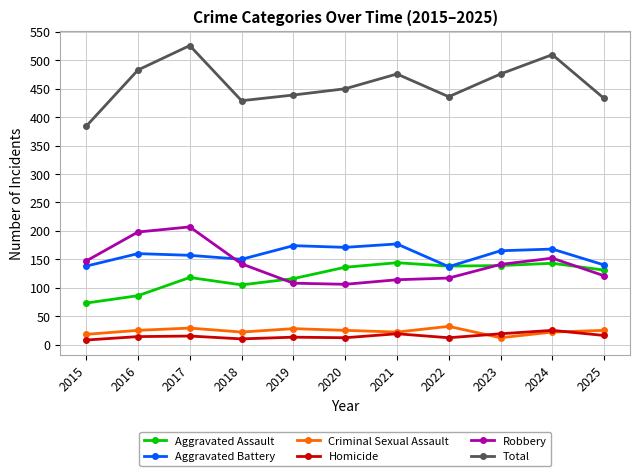

What is the total value across all series at 2024?

1020